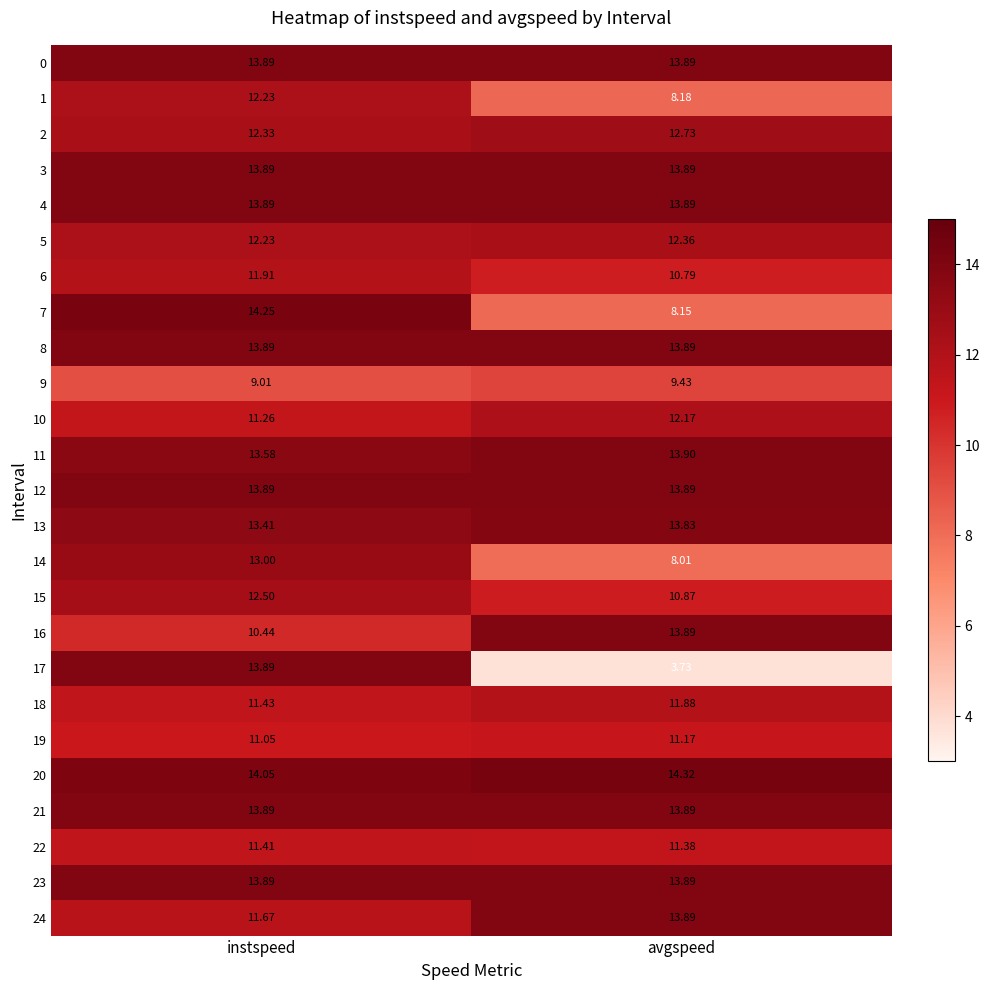

What is the greatest value displayed?

14.3